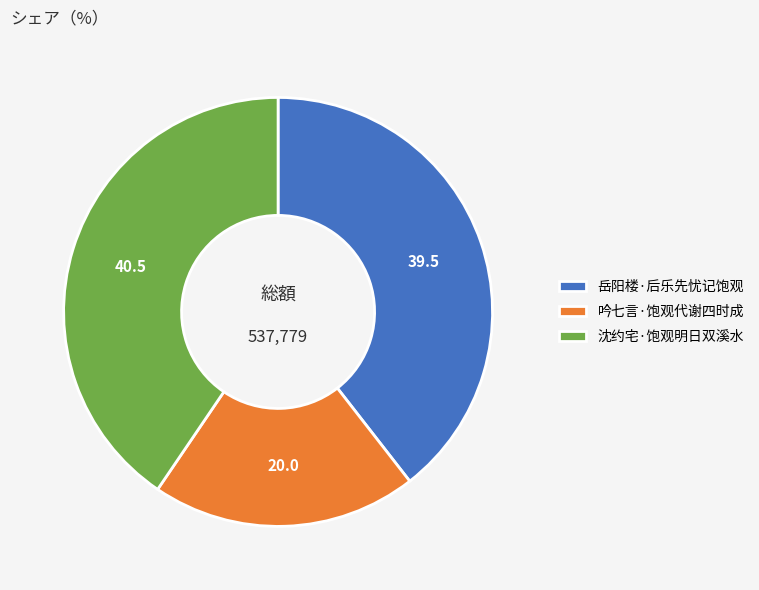

The 吟七言·饱观代谢四时成 slice represents 20% of the pie. True or false?

True